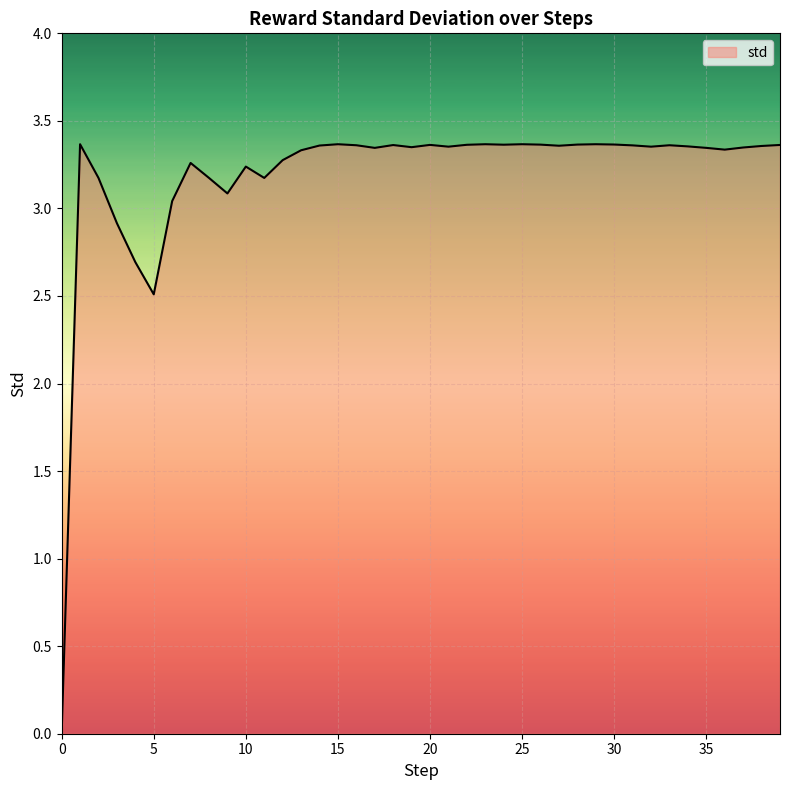

How many lines are shown in the chart?

1